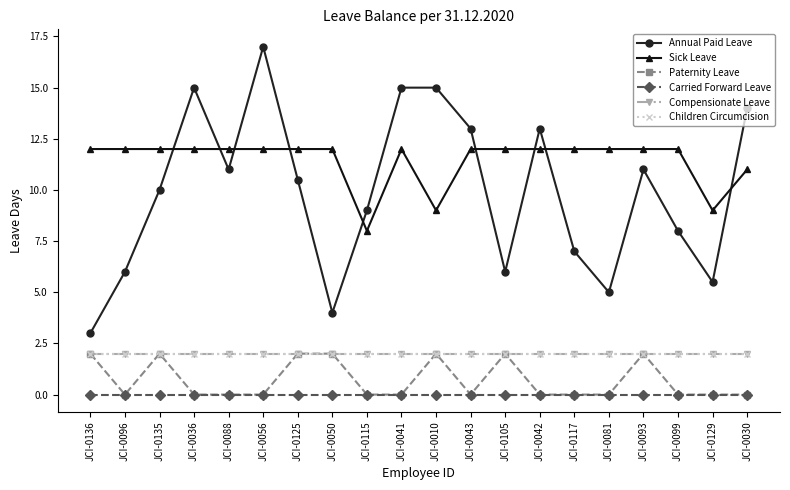

The value of Paternity Leave at JCI-0041 is 0.0. True or false?

True